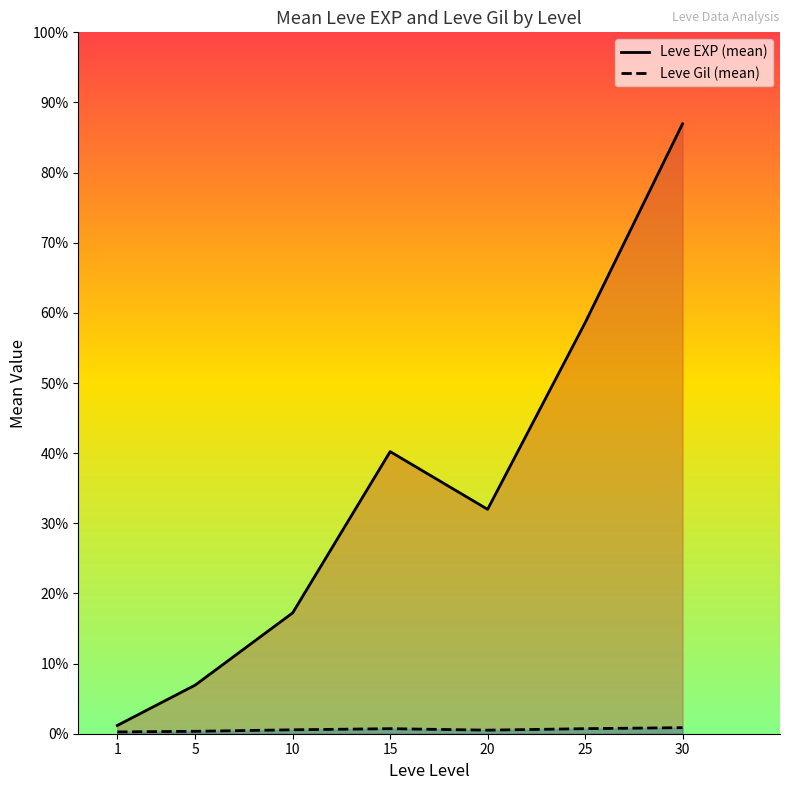

True or false: Leve Gil (mean) and Leve EXP (mean) intersect in this chart.

False